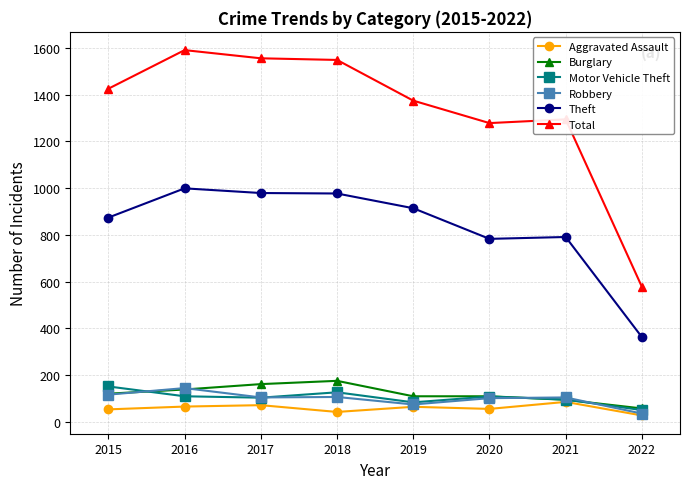

In Total, how many points are lower than both neighbors (excluding endpoints)?

1